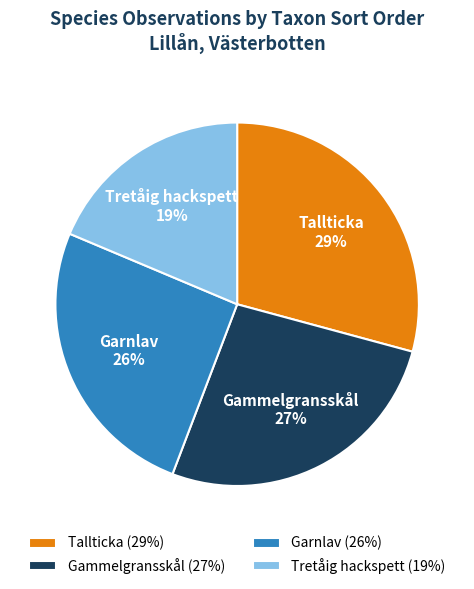

To the nearest percent, what is the average slice percentage?

25%